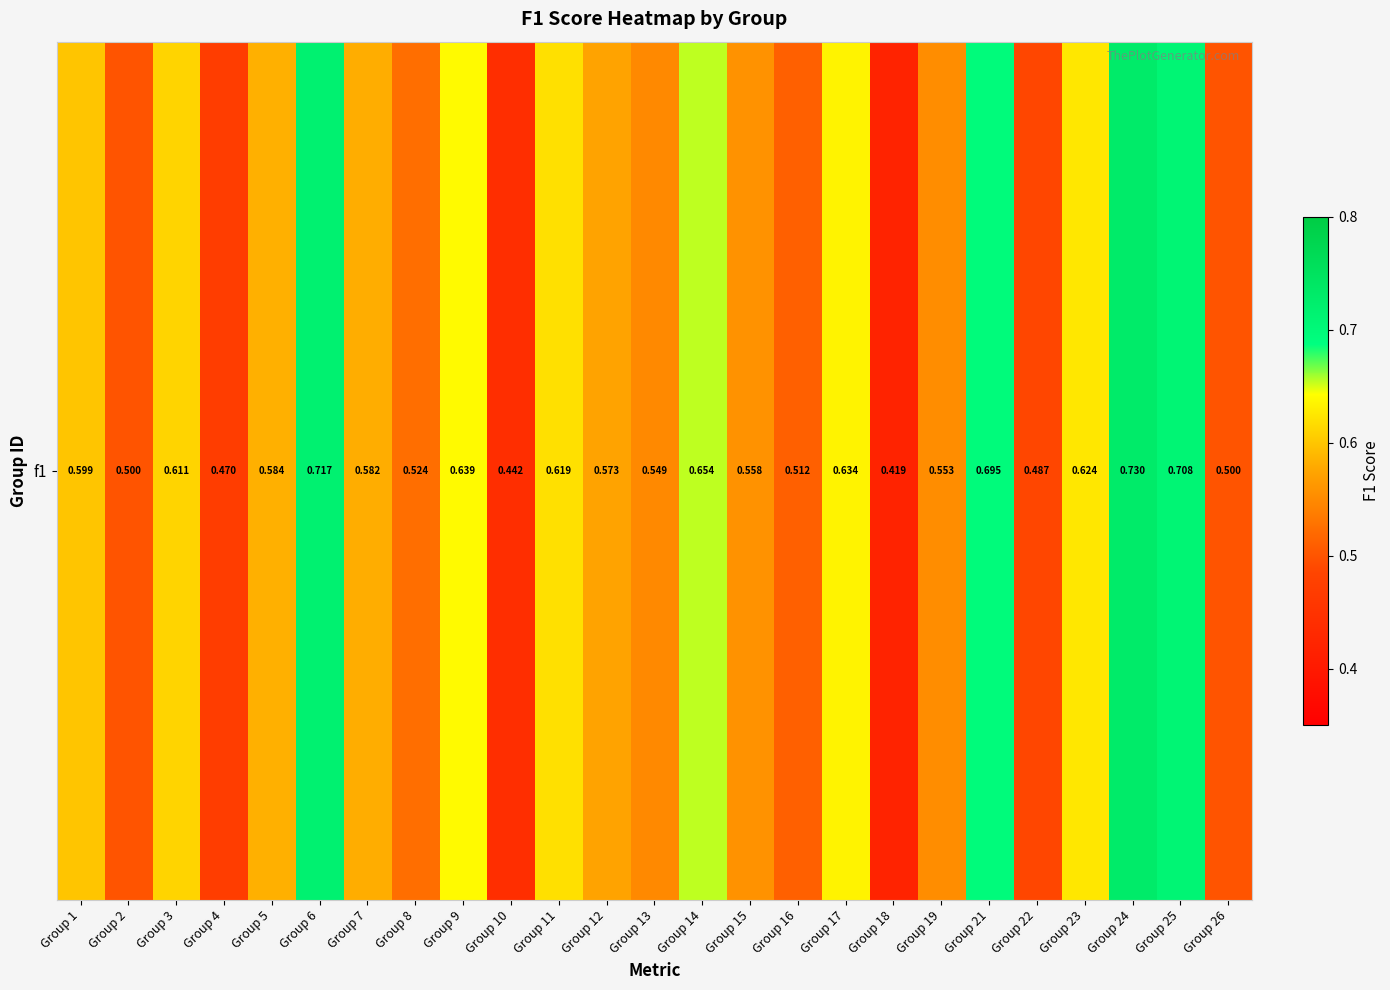

Between Group 18 and Group 3, which is larger?

Group 3